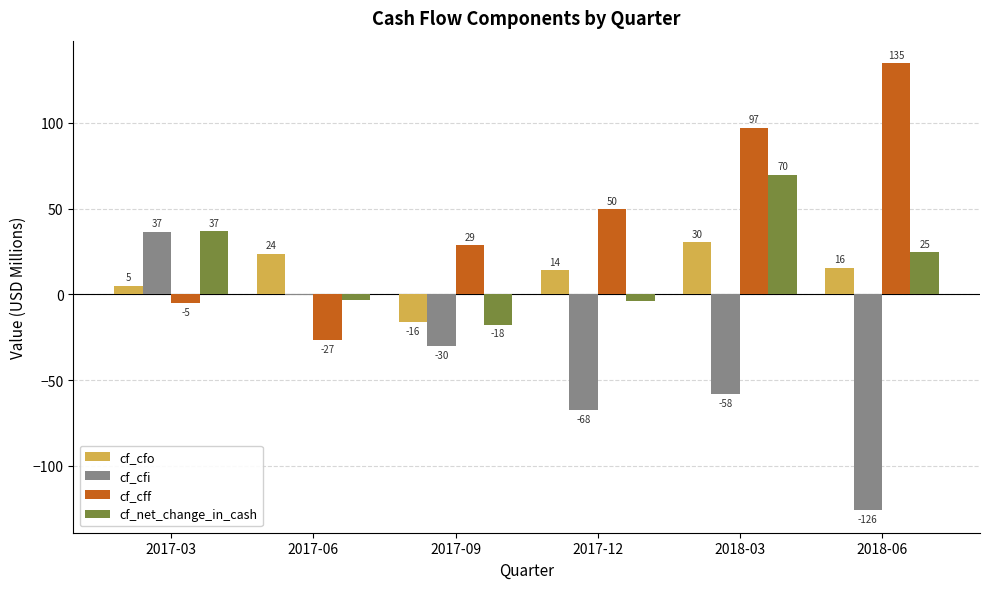

Is the value of cf_net_change_in_cash at 2017-06 greater than the value of cf_cfi at 2017-09?

Yes